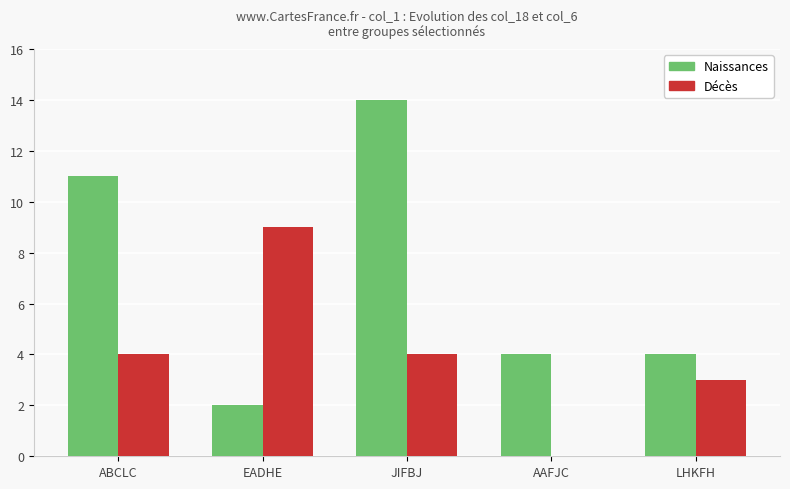

What is the total value across all series at LHKFH?

7